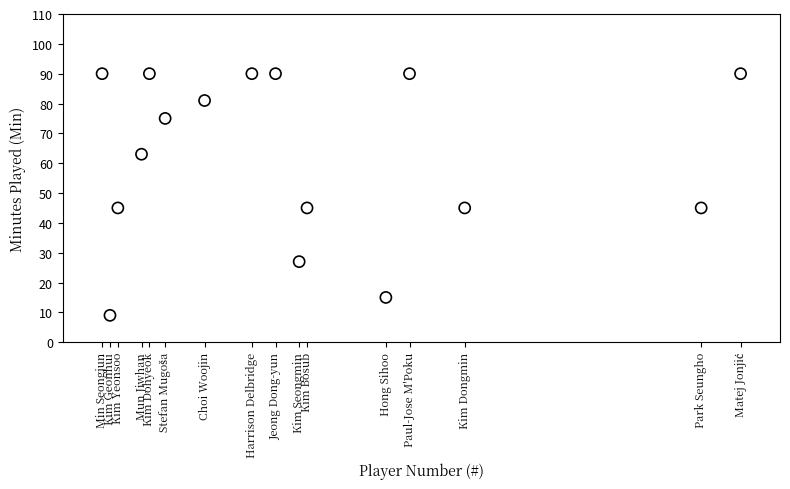

What is the range of X values (max minus min)?

81